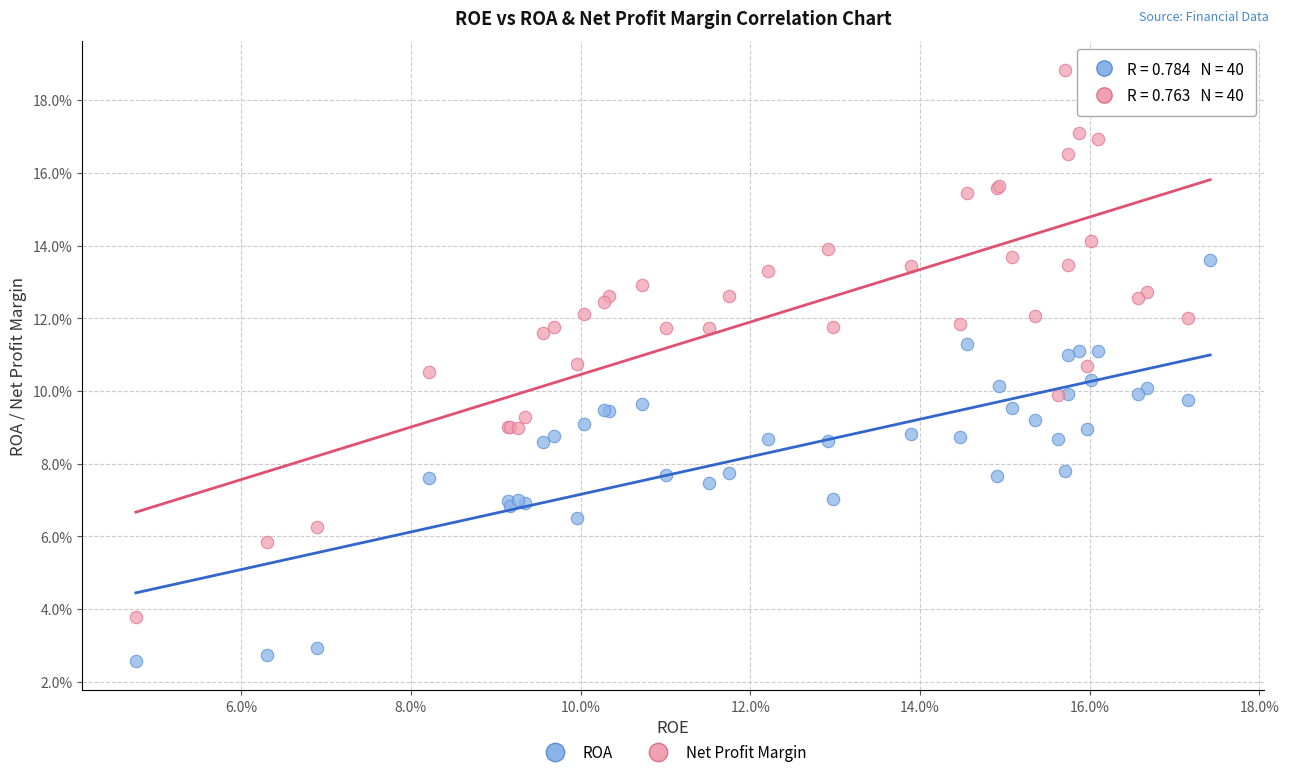

Which series reaches the maximum Y coordinate?

Net Profit Margin